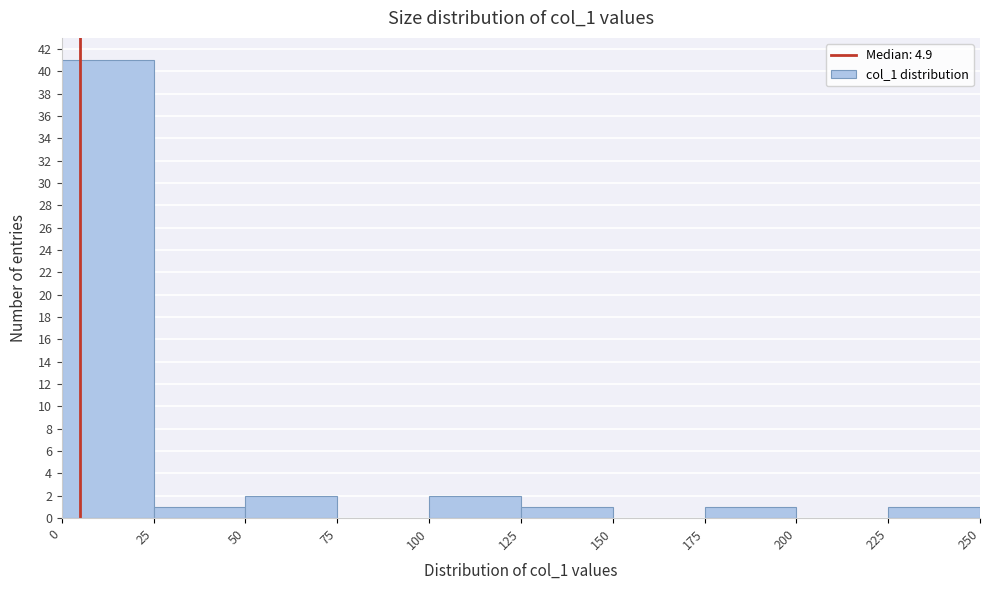

What is the height of the bar covering 225 to 250 on the x-axis? The values are not printed on the chart, so give them approximately, as read against the axis.

1